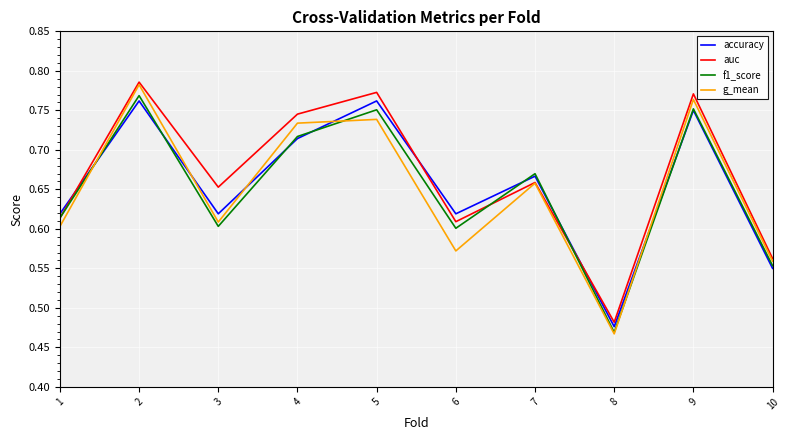

Where is the first local maximum for f1_score?

2